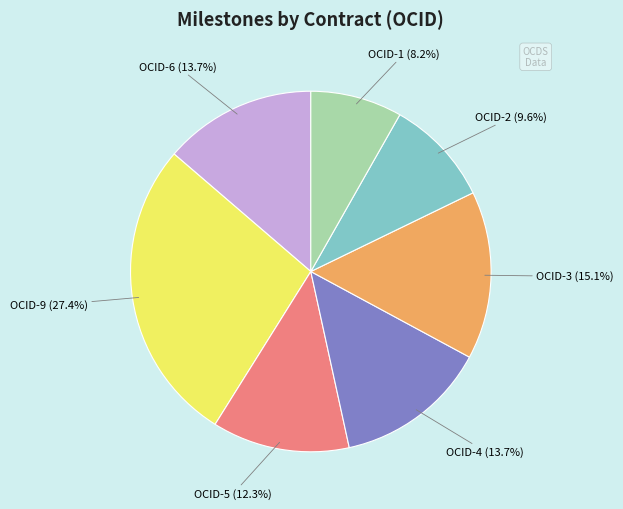

Is there a majority slice in this chart?

No